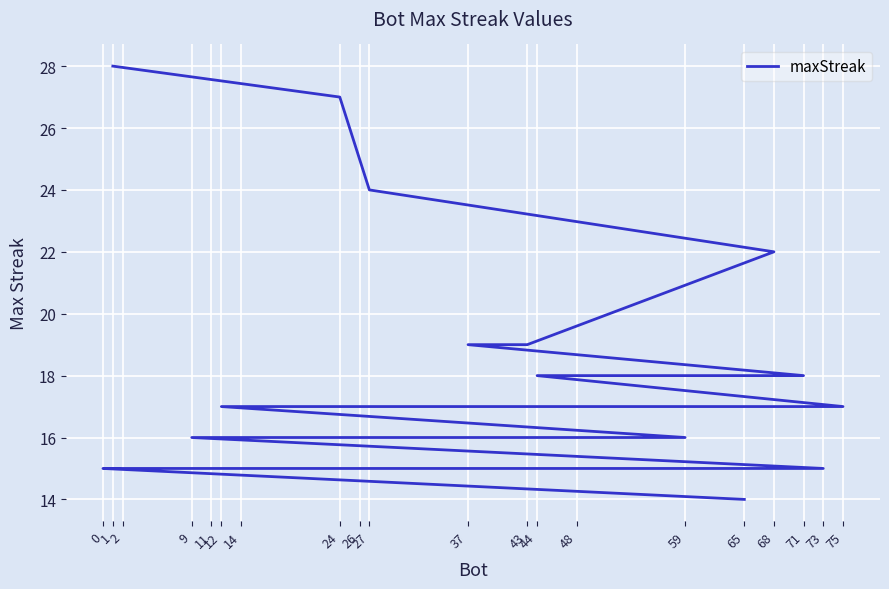

Is this an area chart (filled region under the line)?

No